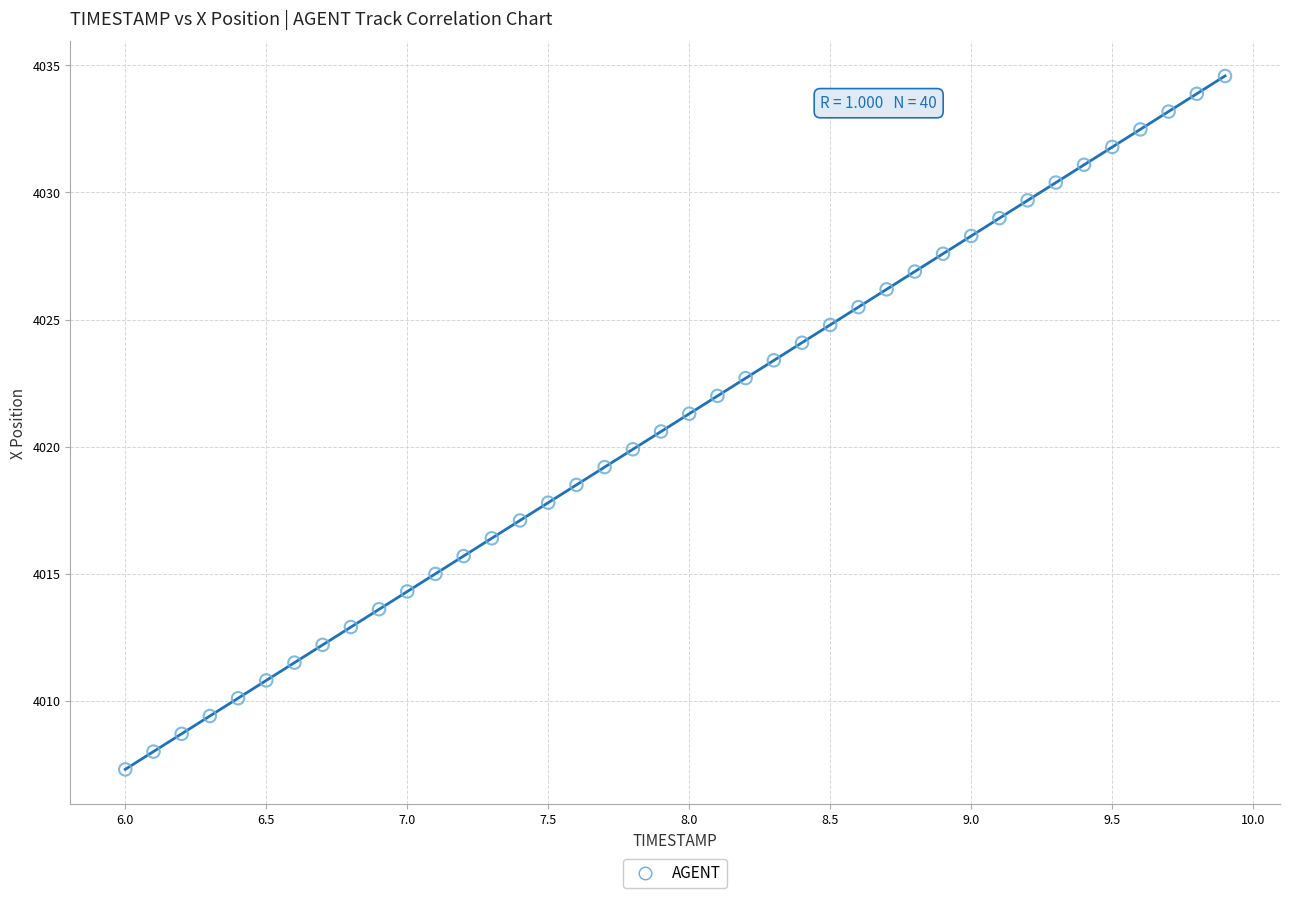

What is the range of Y values (max minus min)?

27.3